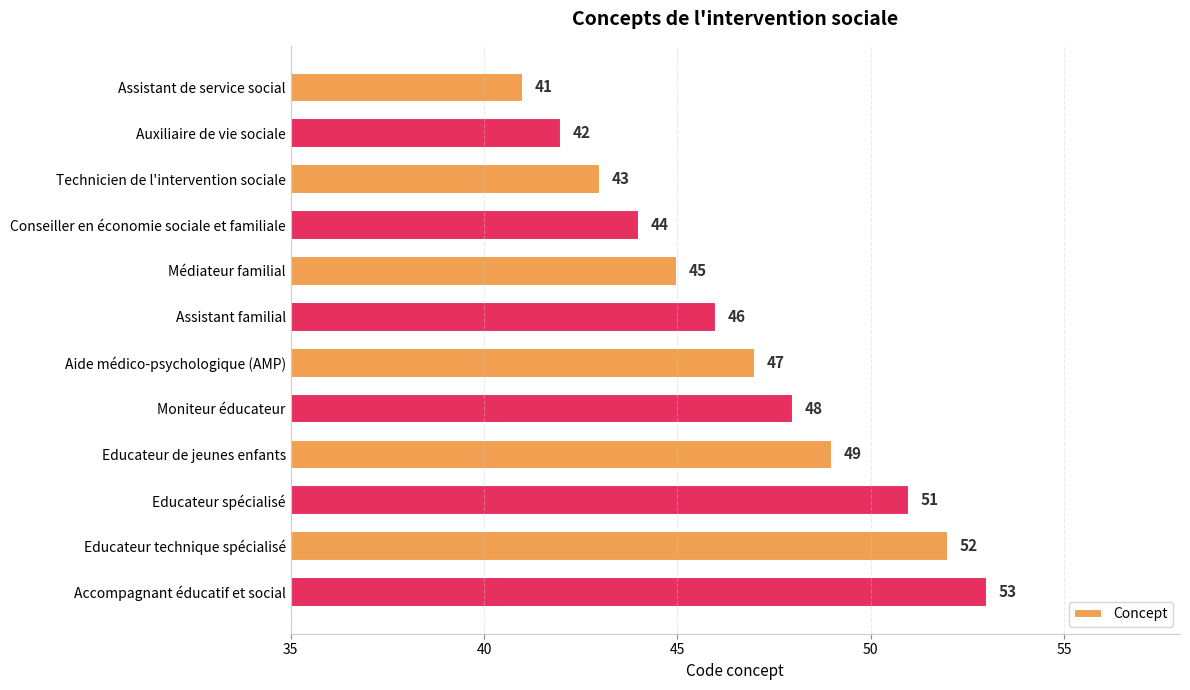

What is the minimum value shown in the chart?

41